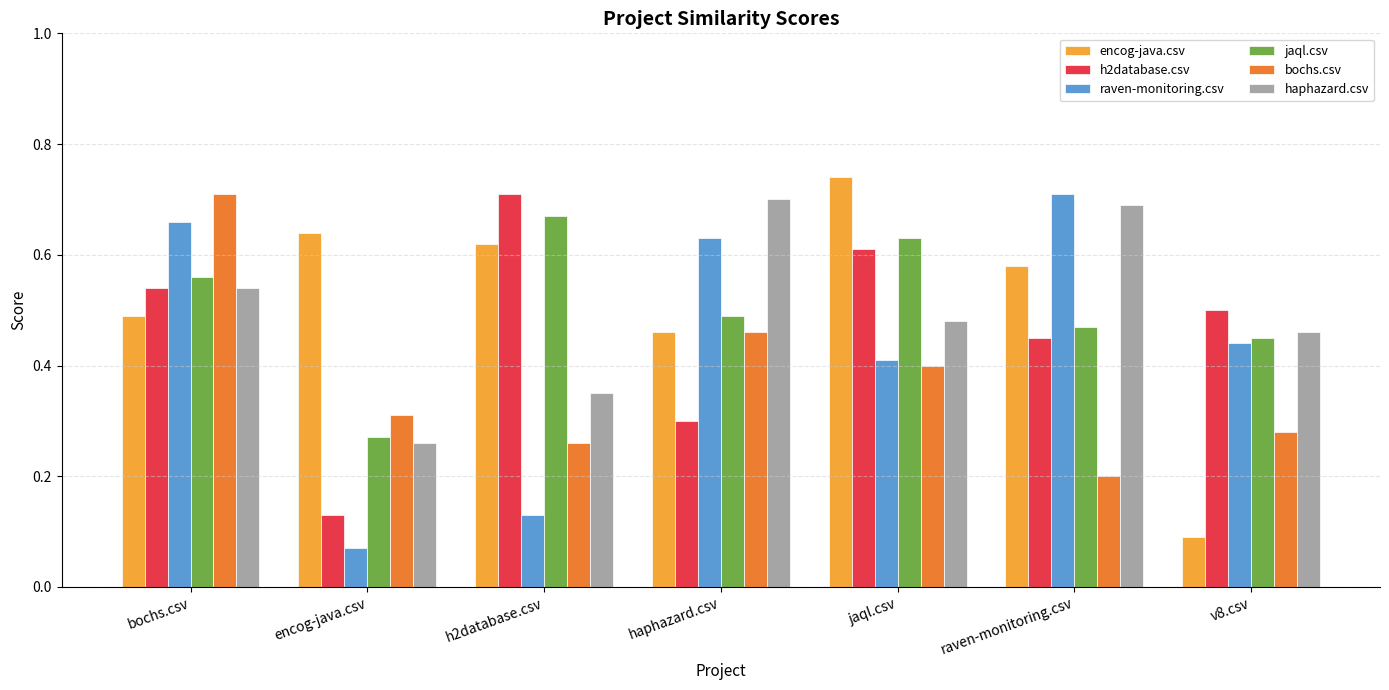

Is it true that raven-monitoring.csv equals 0.1 at haphazard.csv?

False